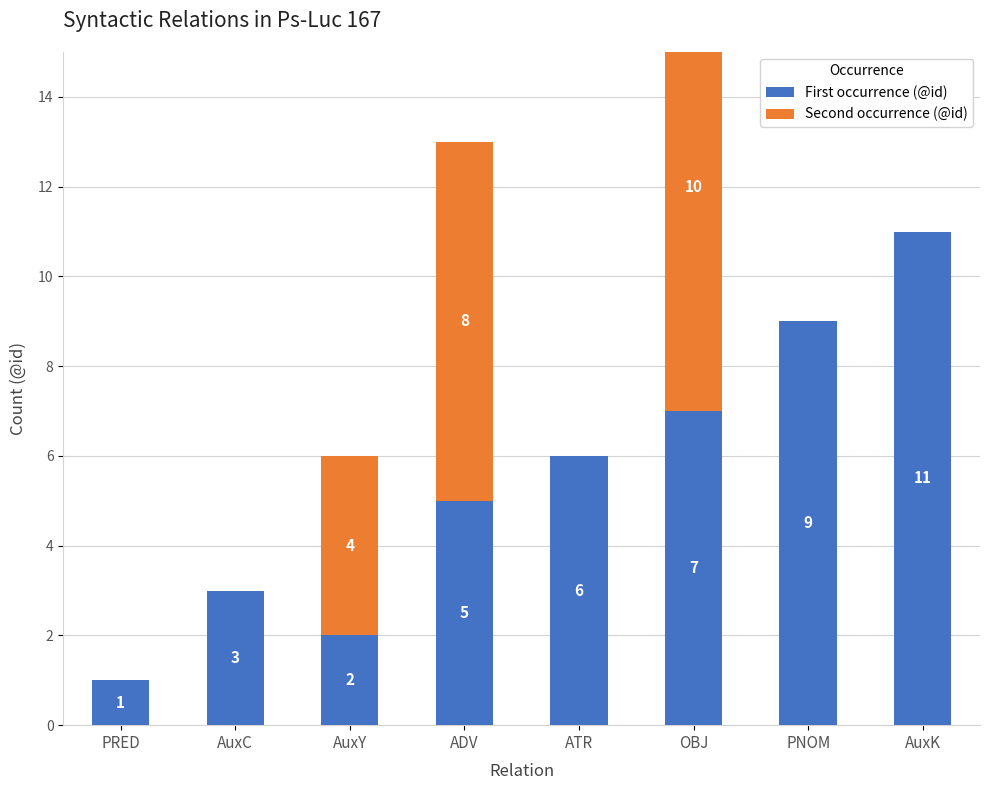

Which series changed the most between AuxC and AuxY?

Second occurrence (@id)